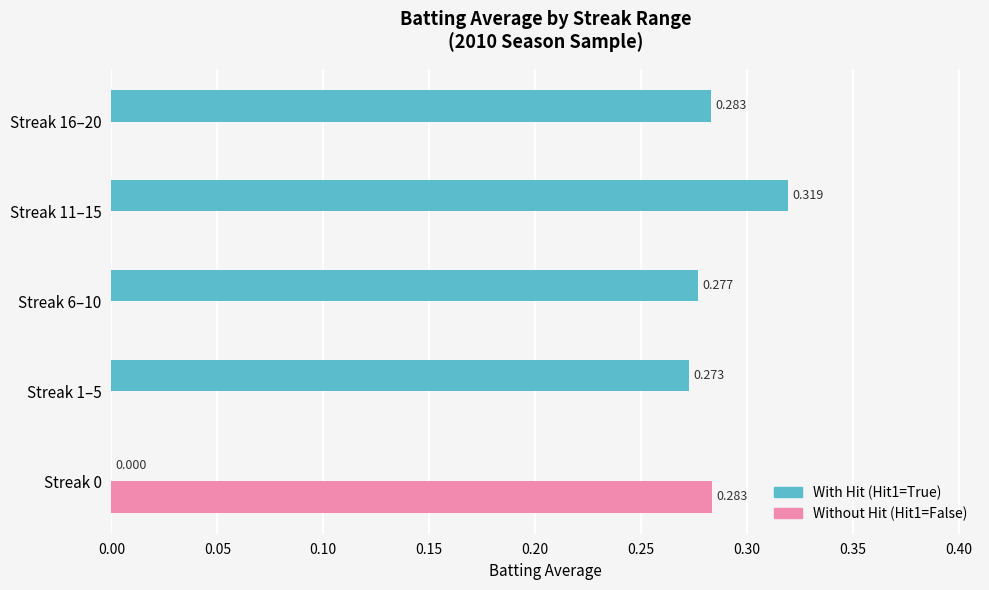

Reading left to right, what are all the values shown in this chart?

With Hit: 0.0	0.3	0.3	0.3	0.3
Without Hit: 0.3	0.0	0.0	0.0	0.0